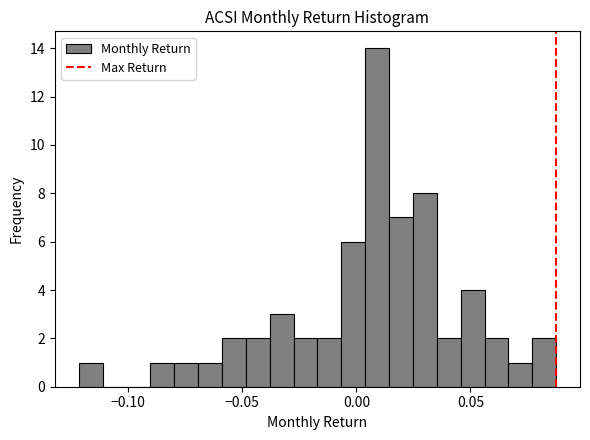

Read against the x-axis, roughly where is the centre of the tallest bar?

0.010